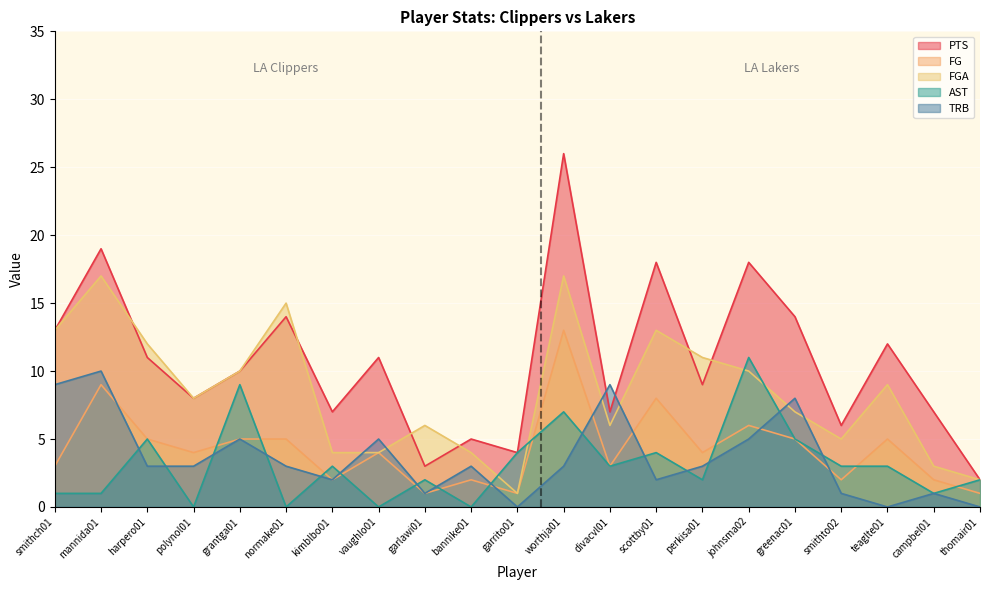

How many lines are shown in the chart?

5